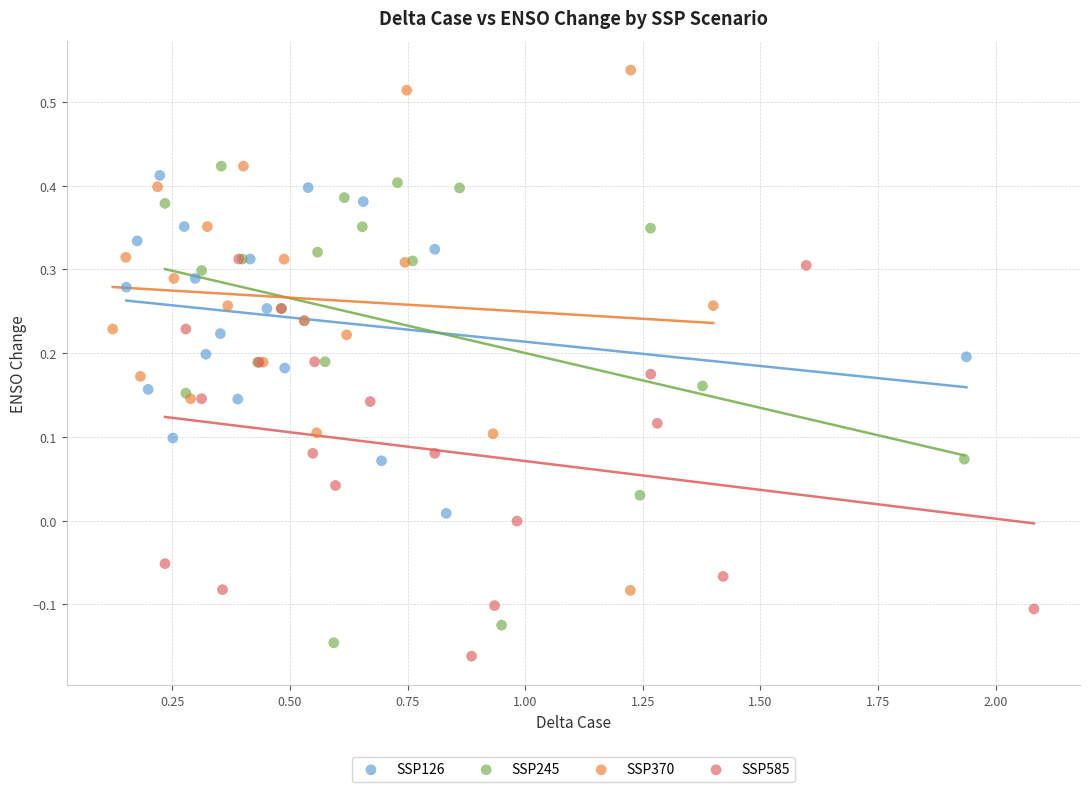

What are all the series names shown in the legend?

SSP126, SSP245, SSP370, SSP585